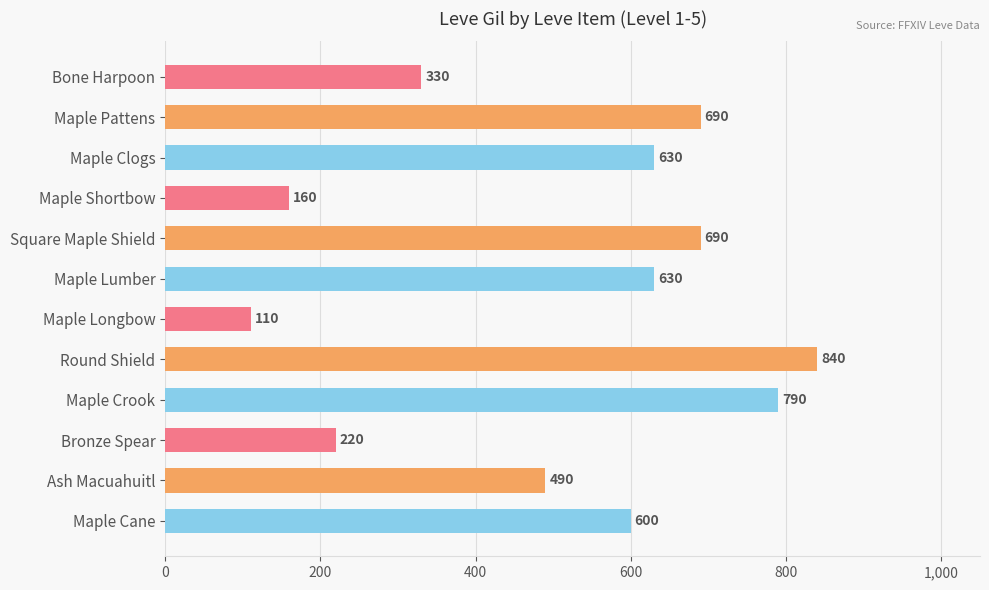

What is the ratio of the value at Ash Macuahuitl to the value at Bone Harpoon?

1.5